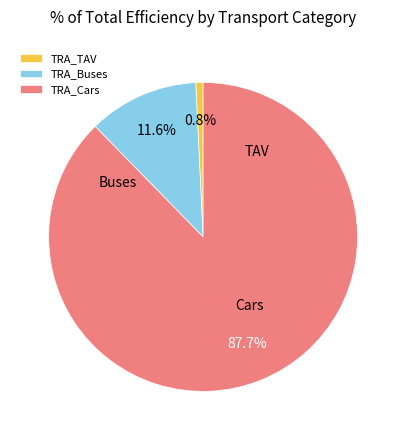

Which has a higher value, TRA_Cars or TRA_Buses?

TRA_Cars